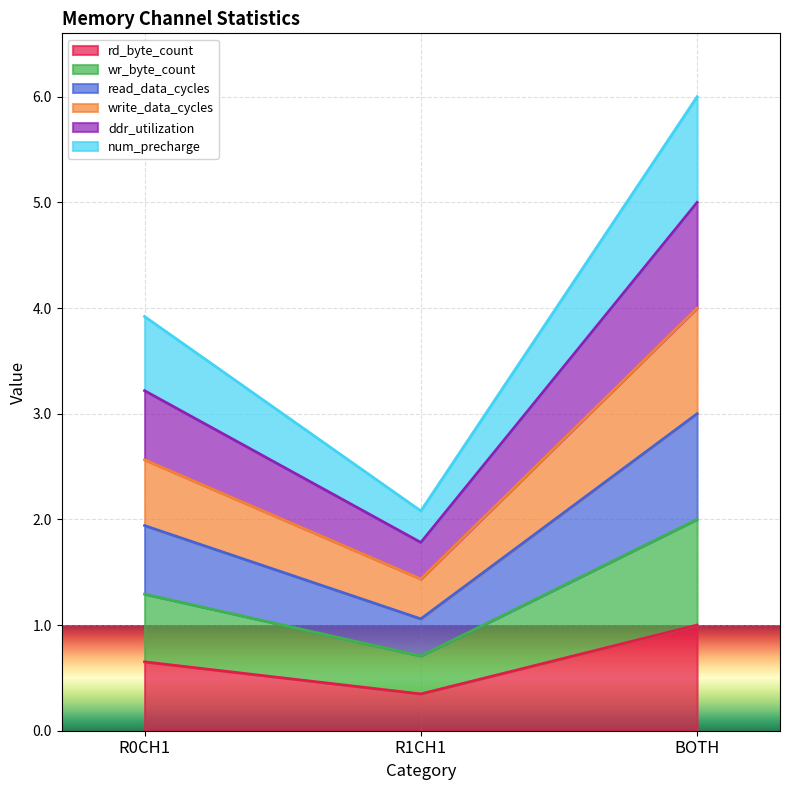

What is the label of the 3rd point from the left?

BOTH